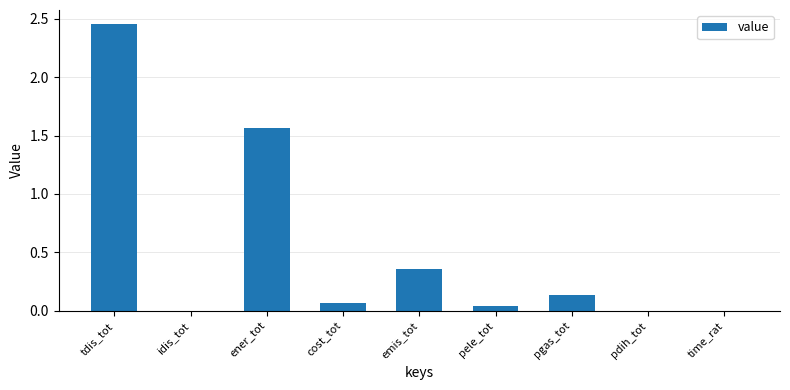

Which category has the highest value across all series?

tdis_tot